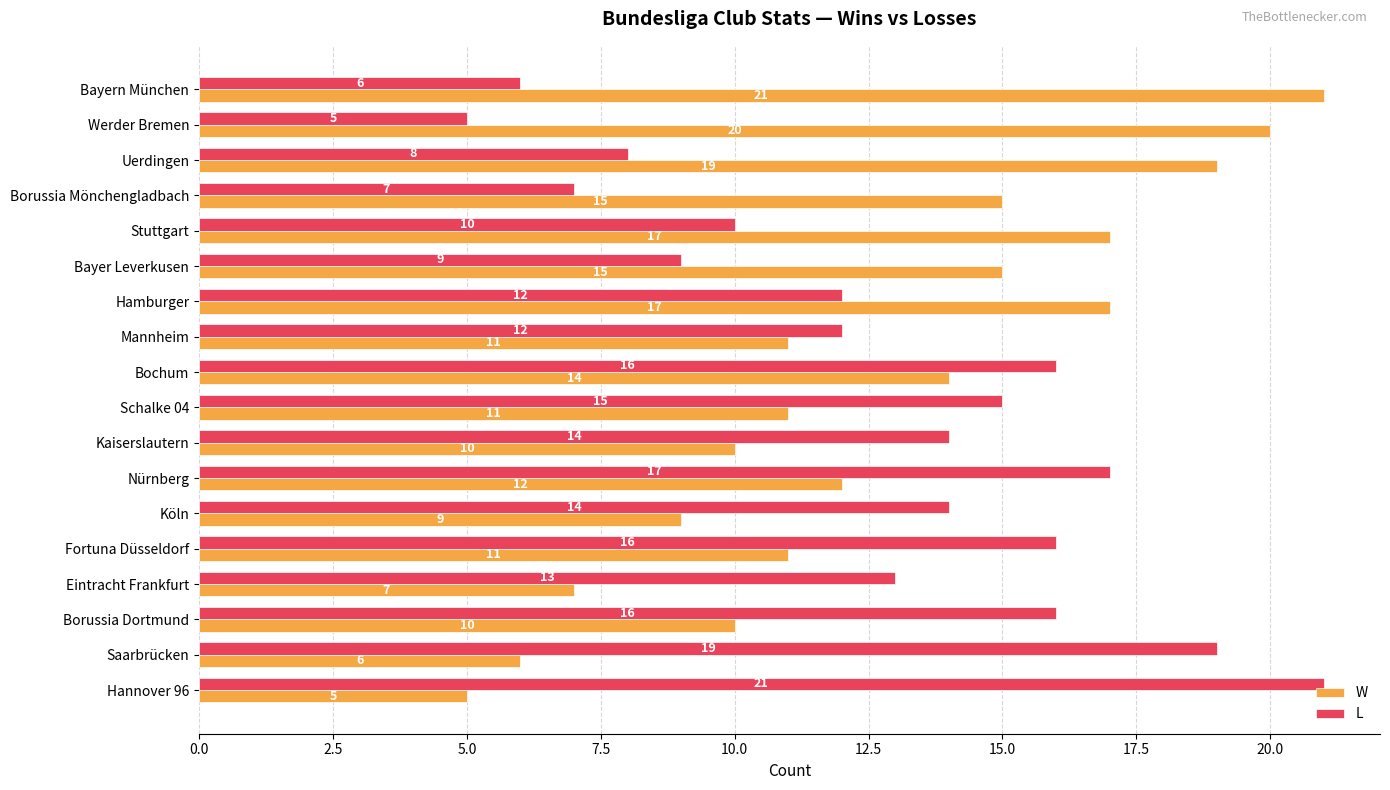

The value of W at Fortuna Düsseldorf is 11. True or false?

True